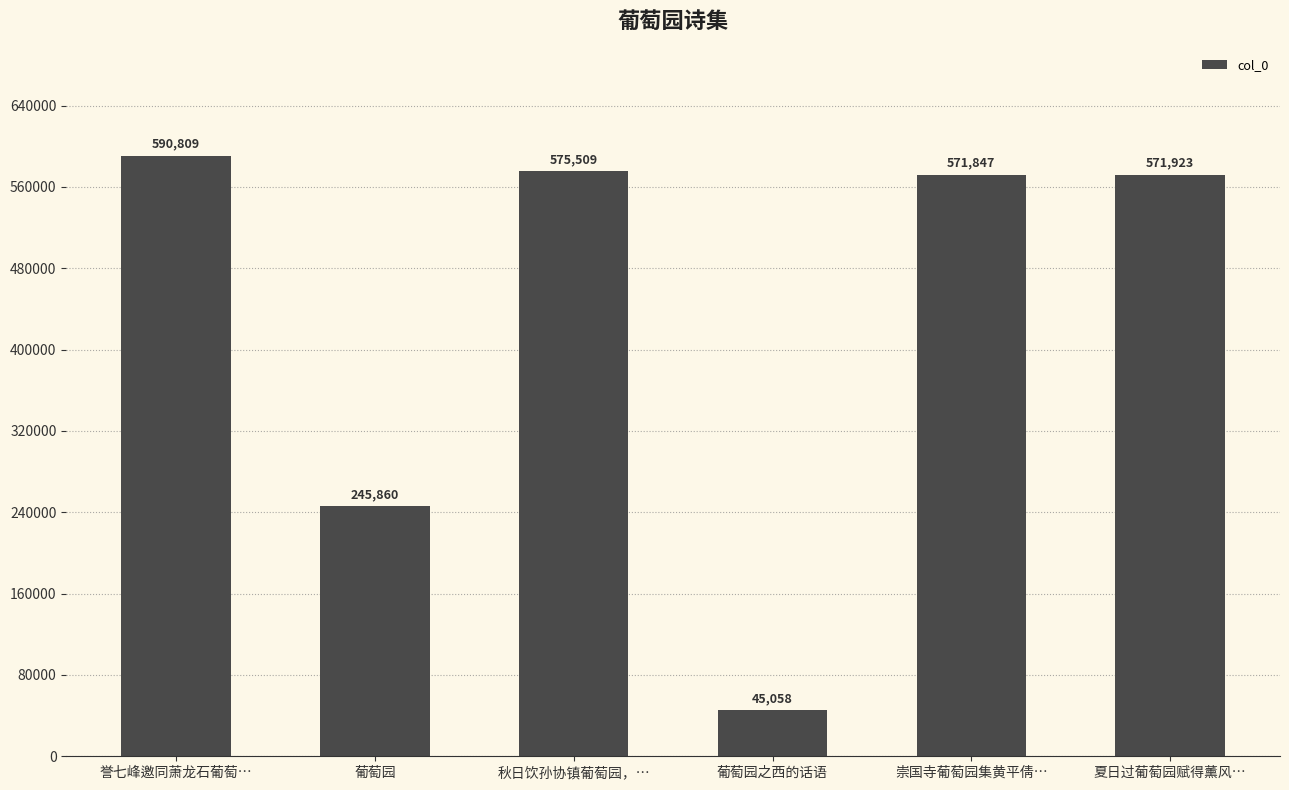

What position from the left is 葡萄园?

2